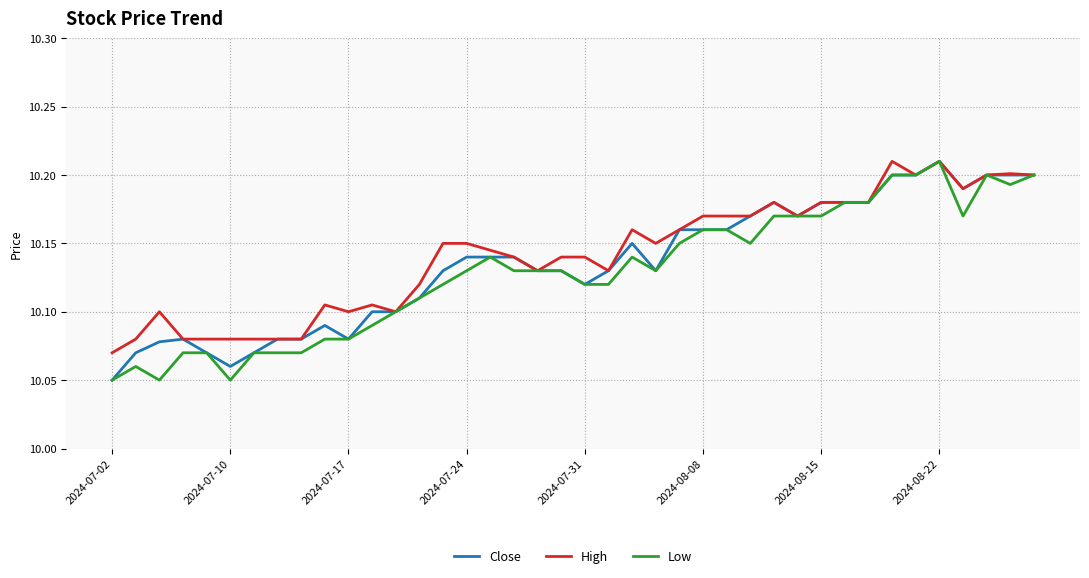

Rank the series by their average value, from highest to lowest.

High, Close, Low